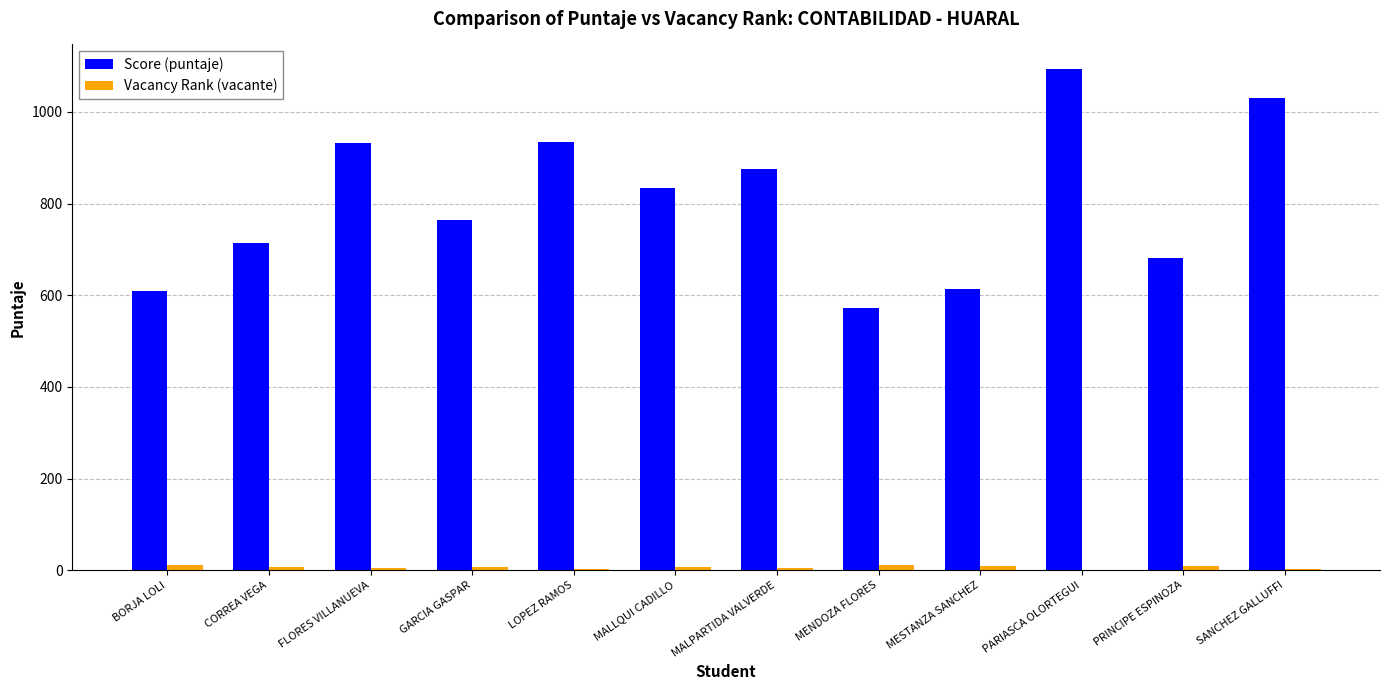

At which label is Score (puntaje) closest to 832?

MALLQUI CADILLO